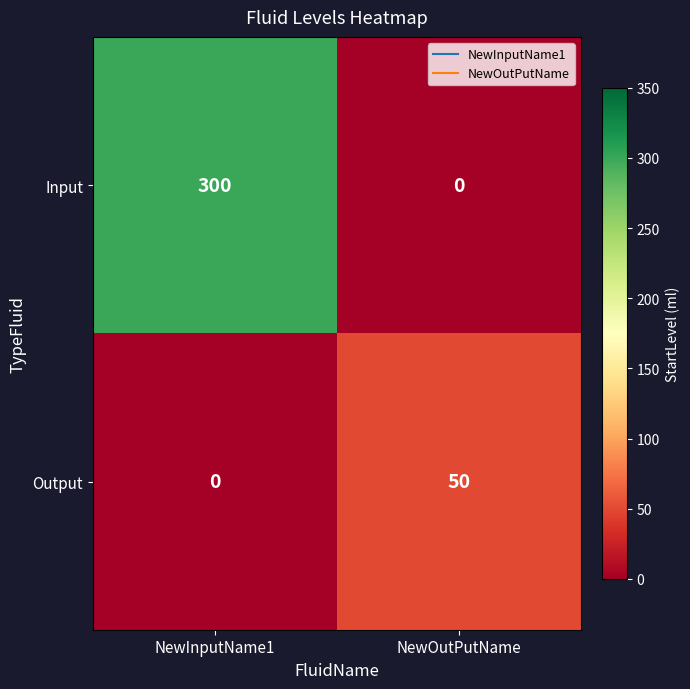

How many positive values does the Output series have?

1